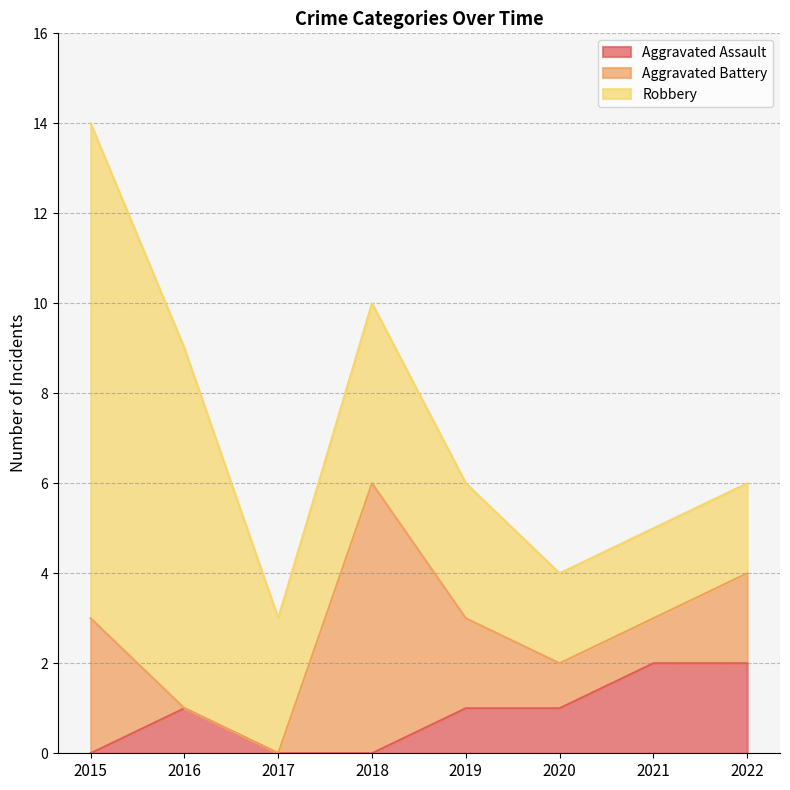

What is the minimum value for Robbery?

2